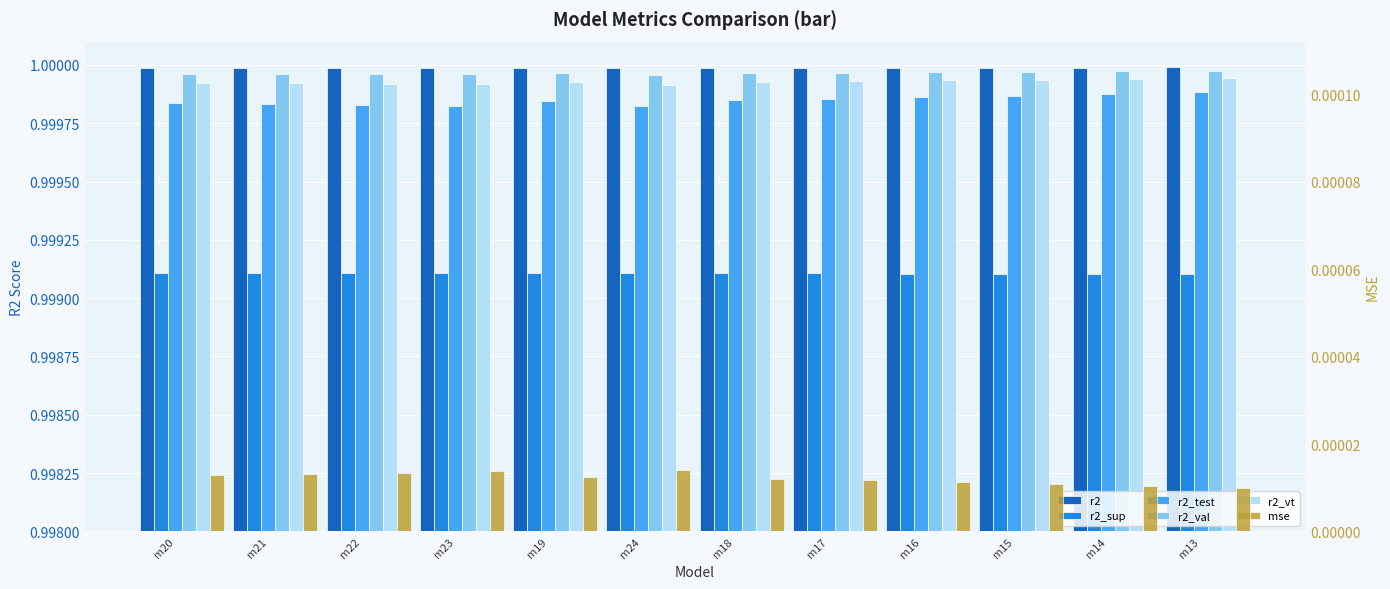

Which category has the highest value across all series?

m13